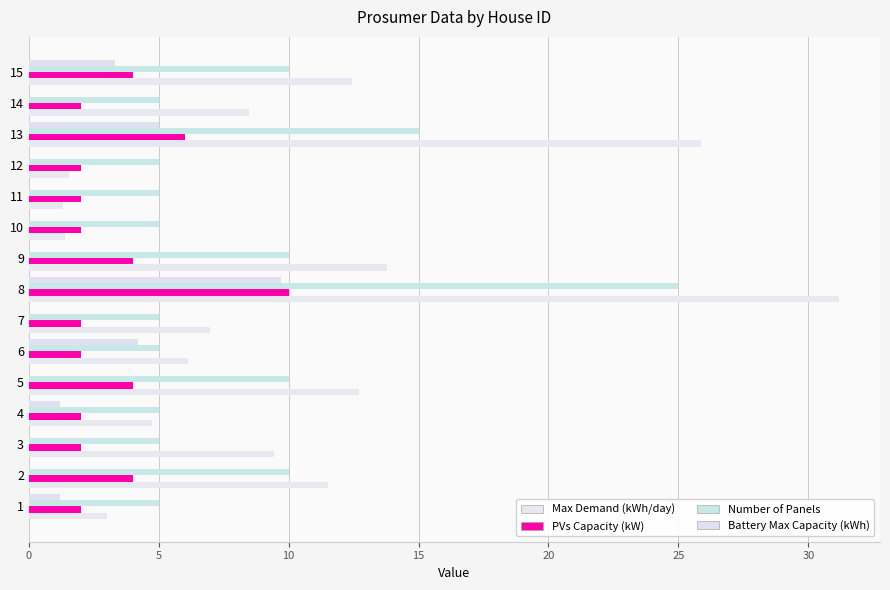

What is the average value of the Number of Panels series?

8.3